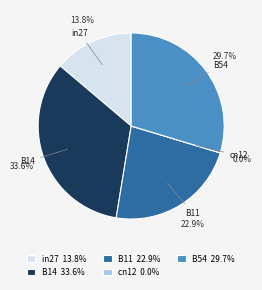

Which slice is the largest?

B14